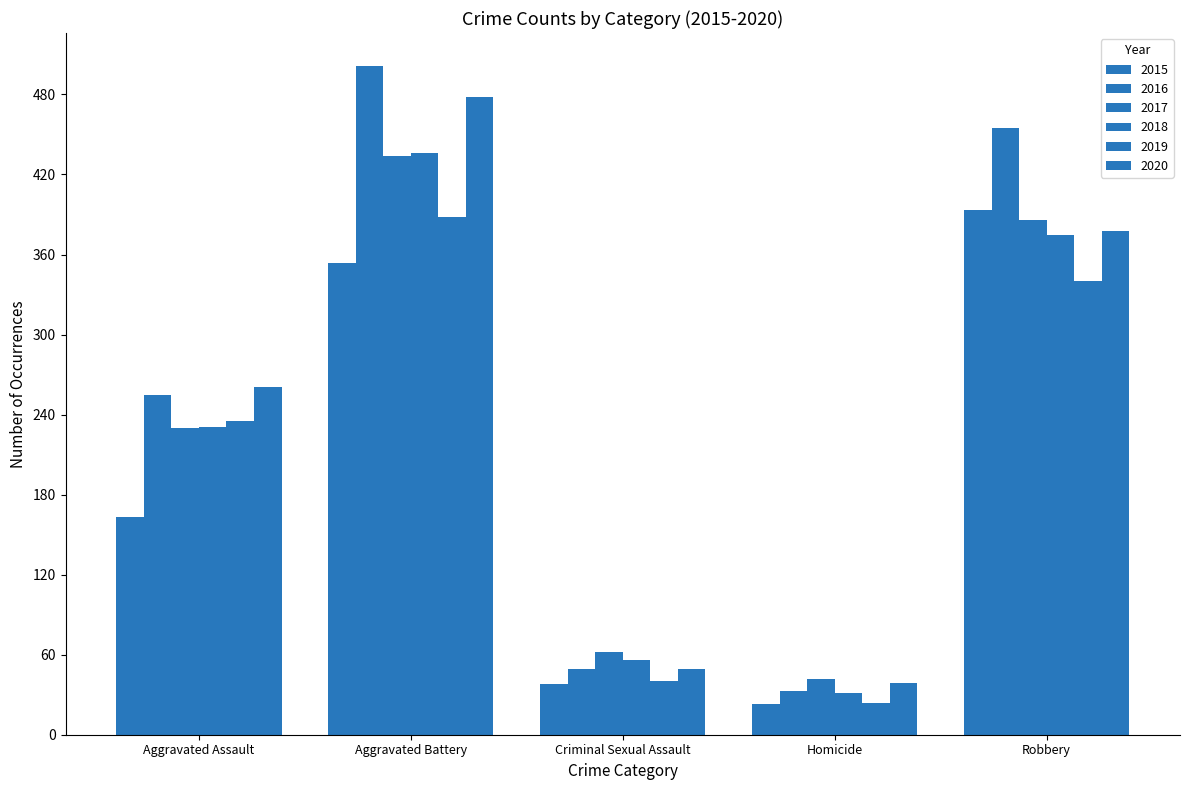

Which series changed the most between Aggravated Assault and Robbery?

2015